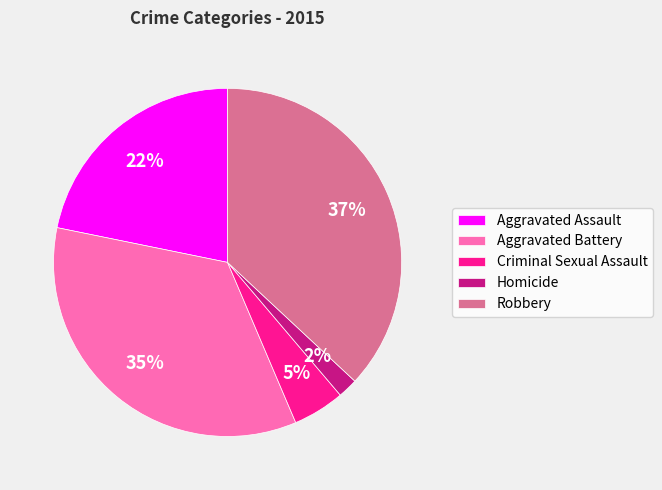

True or false: Homicide accounts for 2% of the total.

True